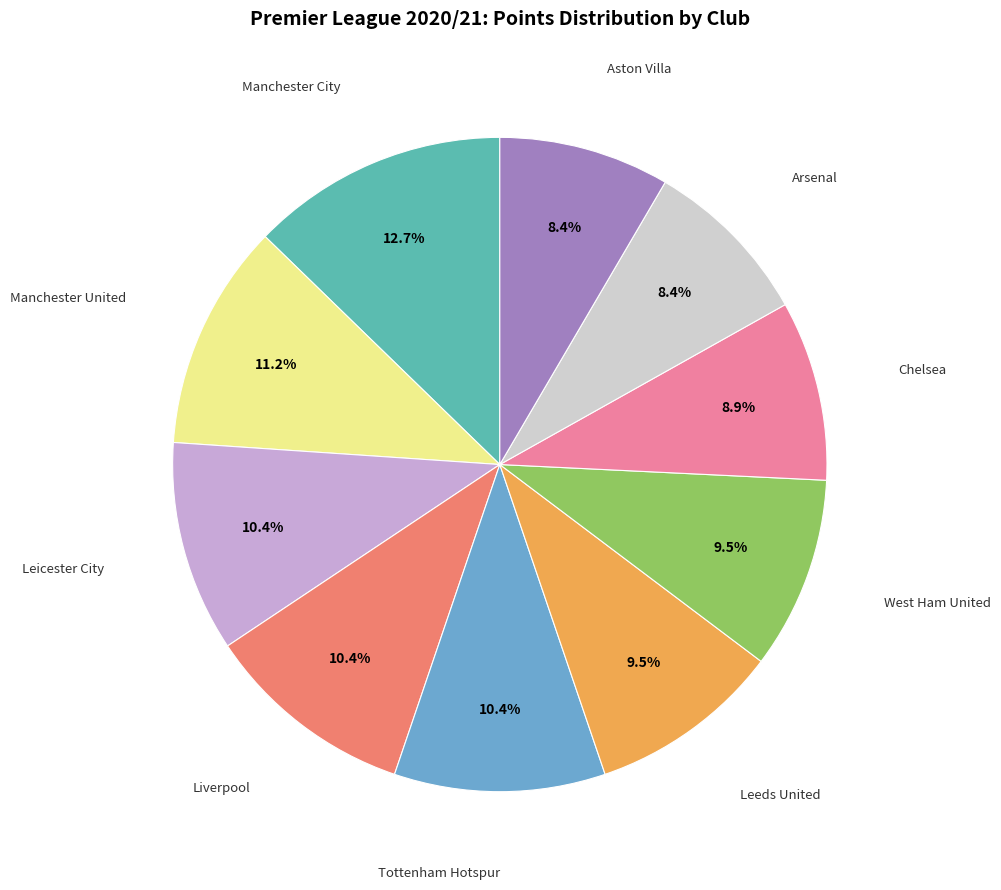

Is the sum of Aston Villa and Arsenal greater than half?

No